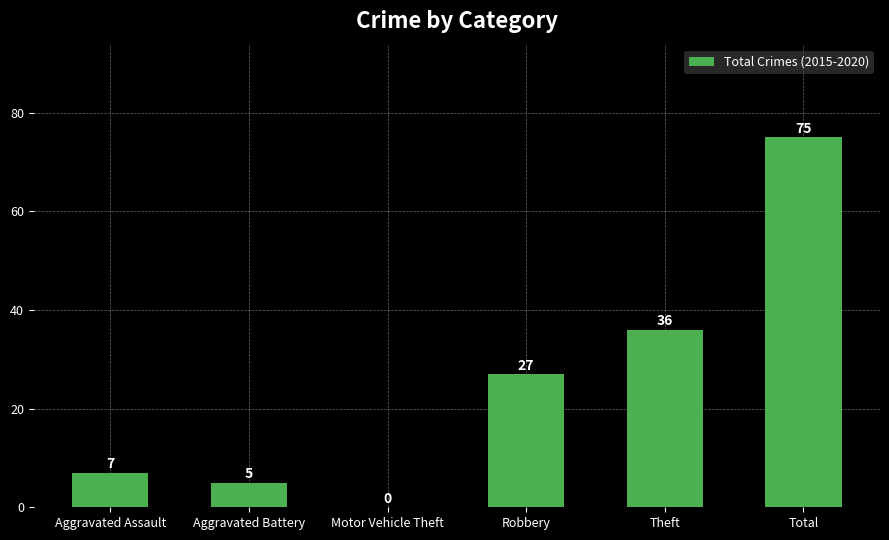

What is the sum of the values at Theft and Robbery?

63